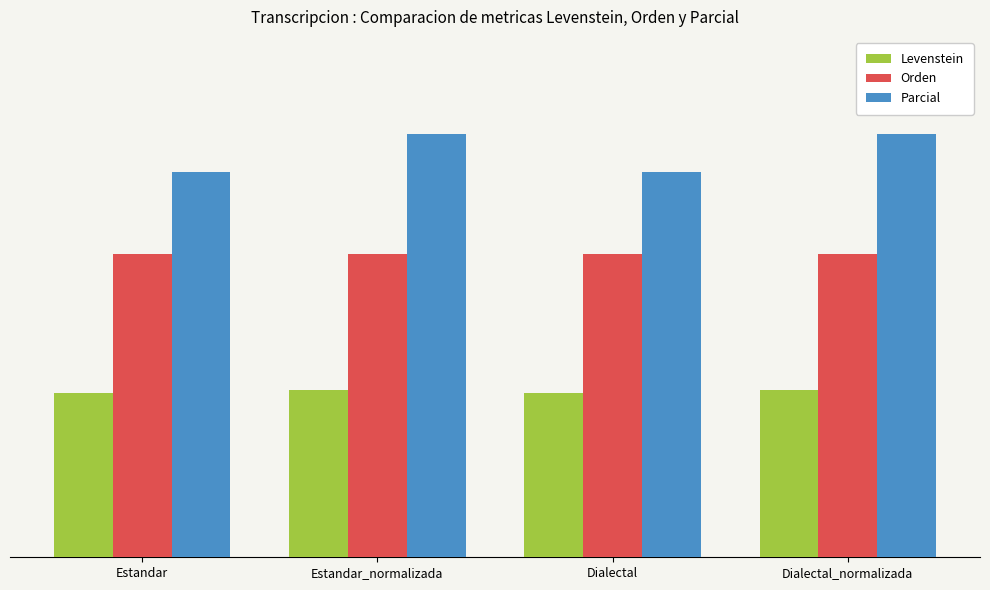

Reading right to left, extract all data points from this chart.

Levenstein: Dialectal_normalizada=19.3	Dialectal=19.0	Estandar_normalizada=19.3	Estandar=19.0
Orden: Dialectal_normalizada=35.0	Dialectal=35.0	Estandar_normalizada=35.0	Estandar=35.0
Parcial: Dialectal_normalizada=48.8	Dialectal=44.4	Estandar_normalizada=48.8	Estandar=44.4